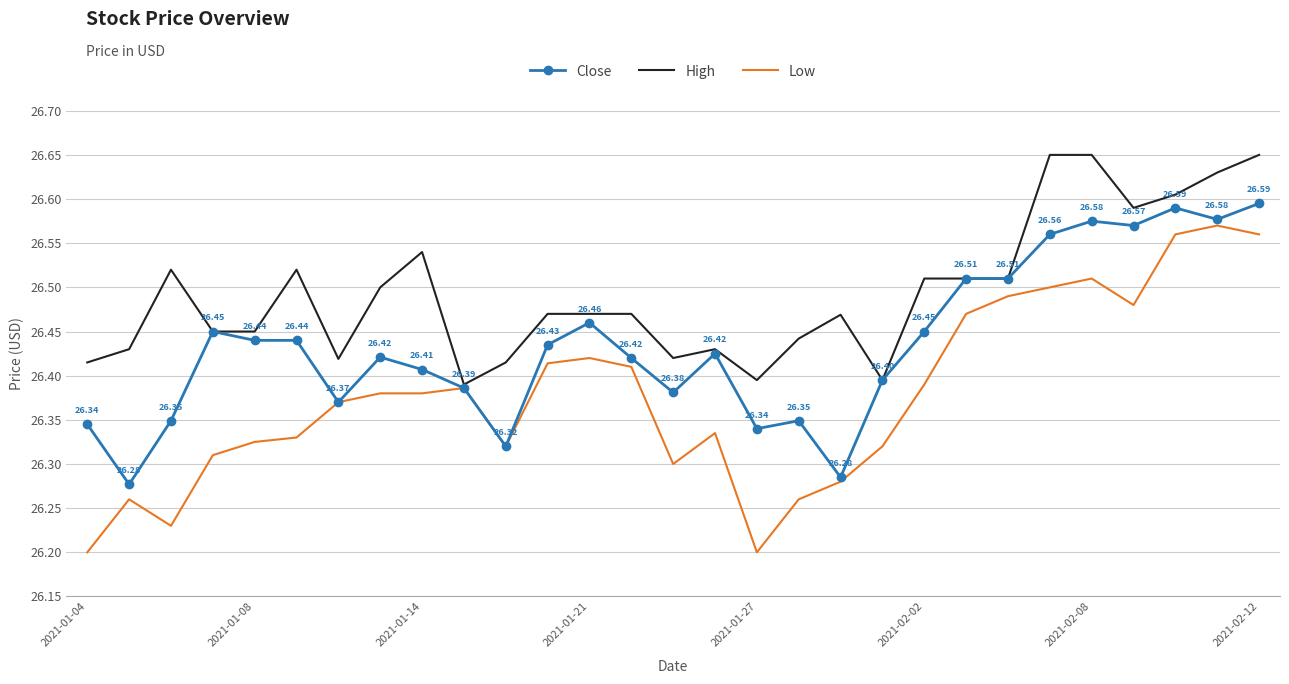

Which series has the largest range (max minus min)?

Low